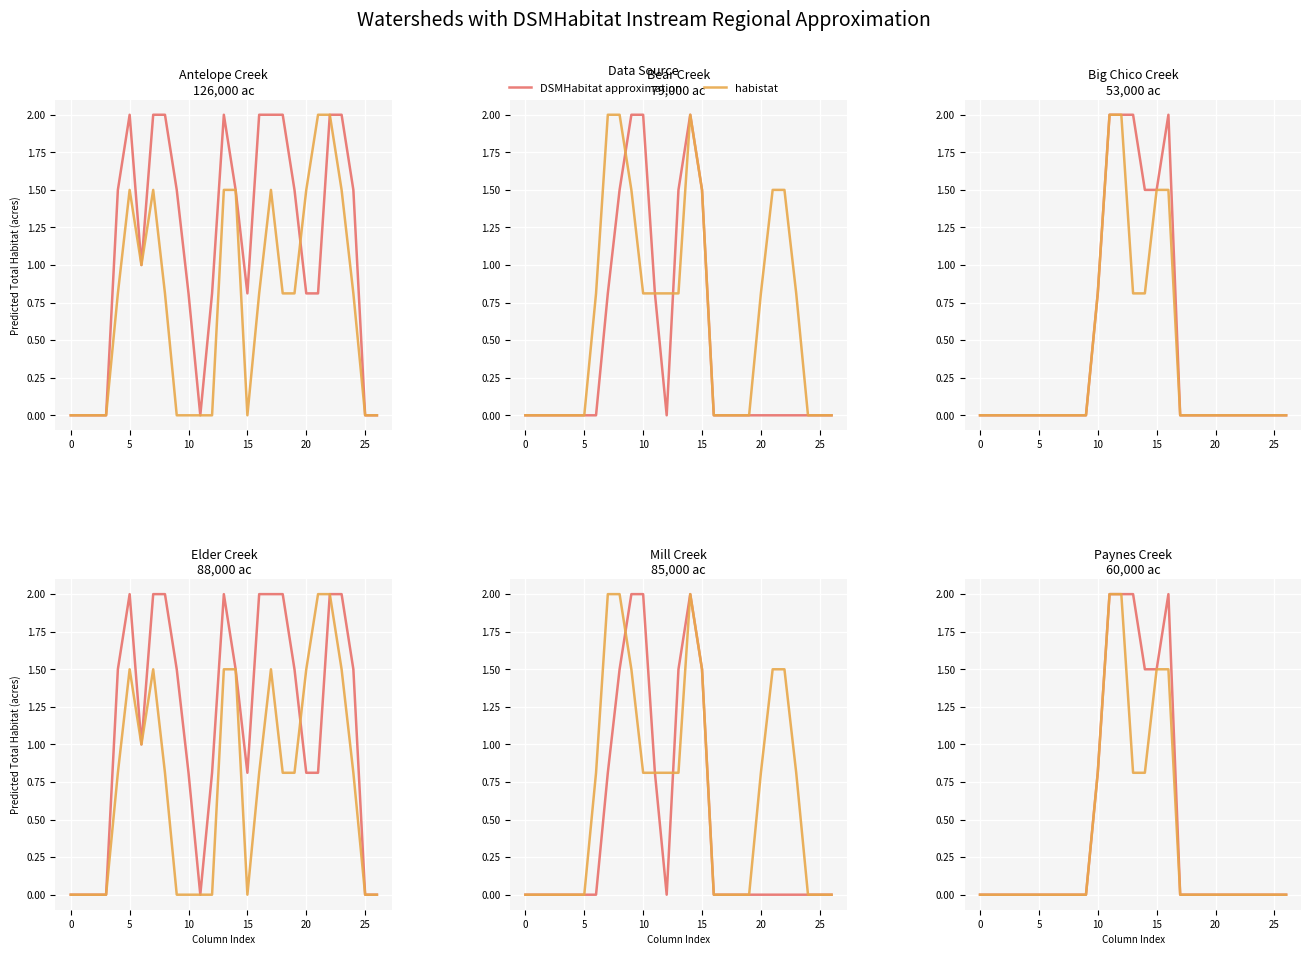

Rank the series at 26 from highest to lowest value.

DSMHabitat approximation, habistat